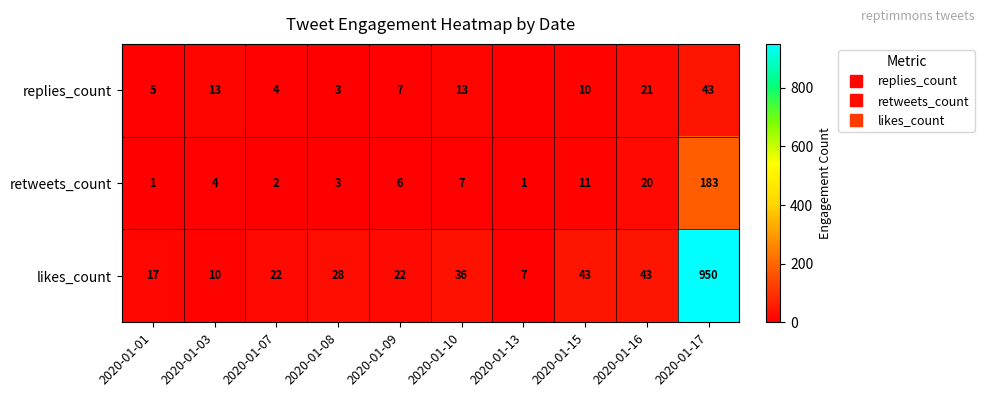

Where does the replies_count series first go above 10?

2020-01-03